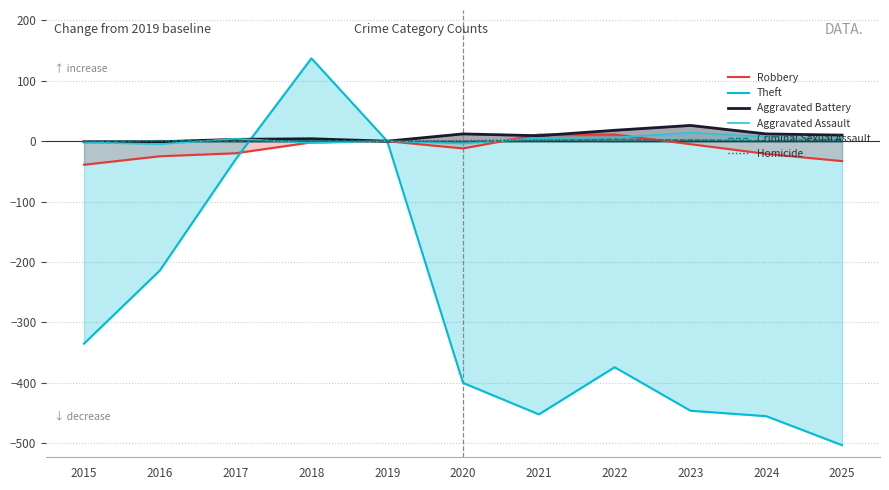

Which series has the widest spread of values?

Theft